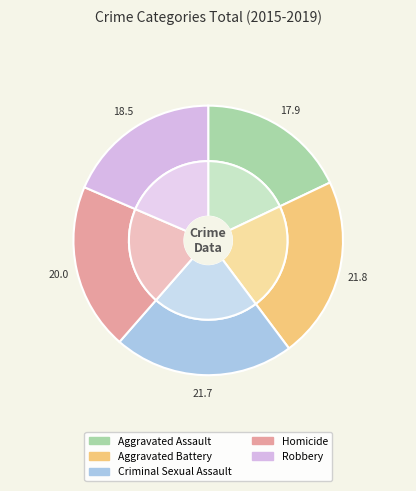

True or false: Robbery accounts for 19% of the total.

True